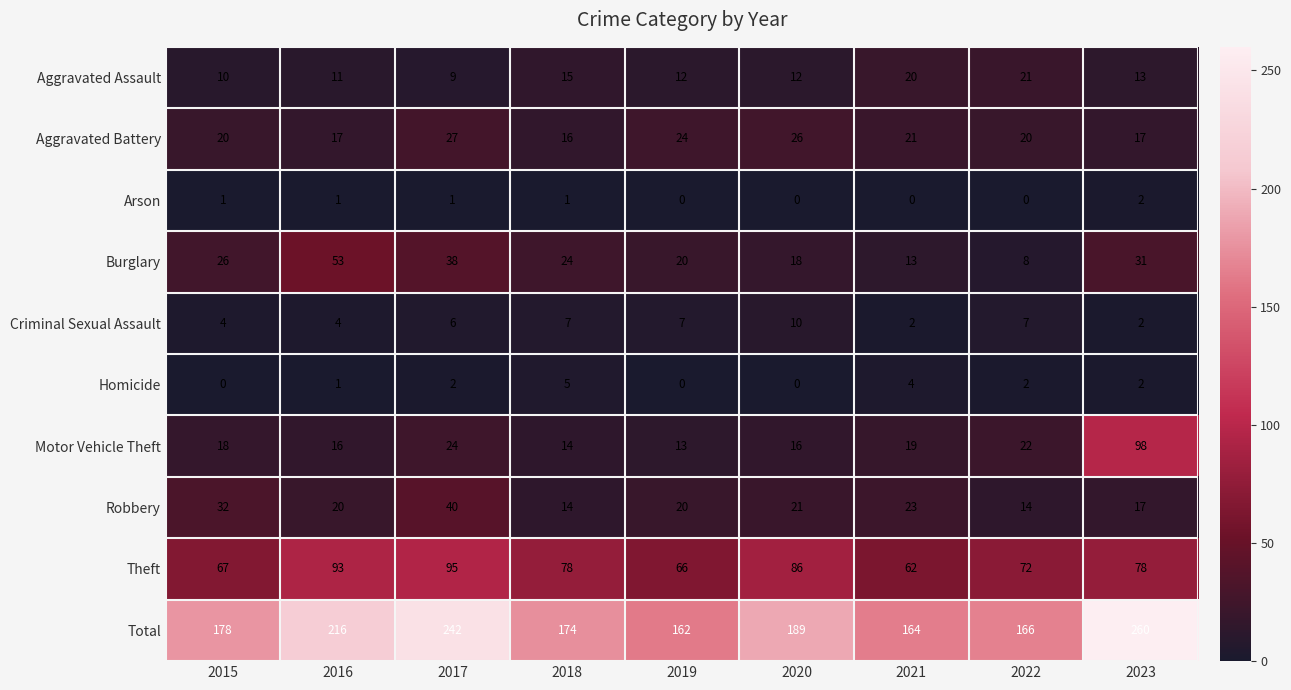

Between 2017 and 2022, which series saw the biggest shift?

Total